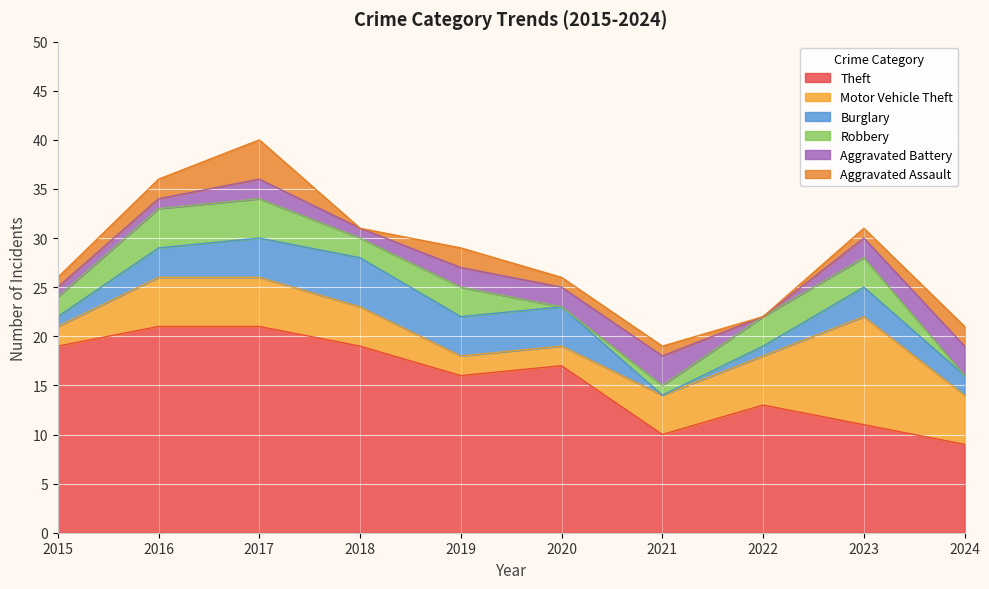

Which has a higher value, 2019 or 2024?

2019